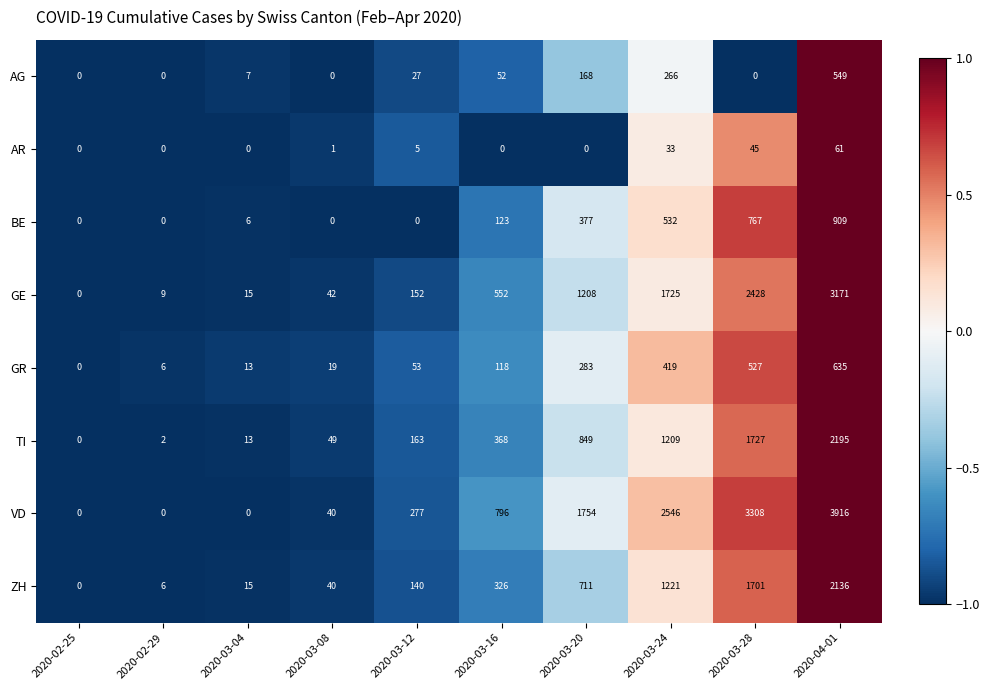

What is the sum of all BE values?

2714